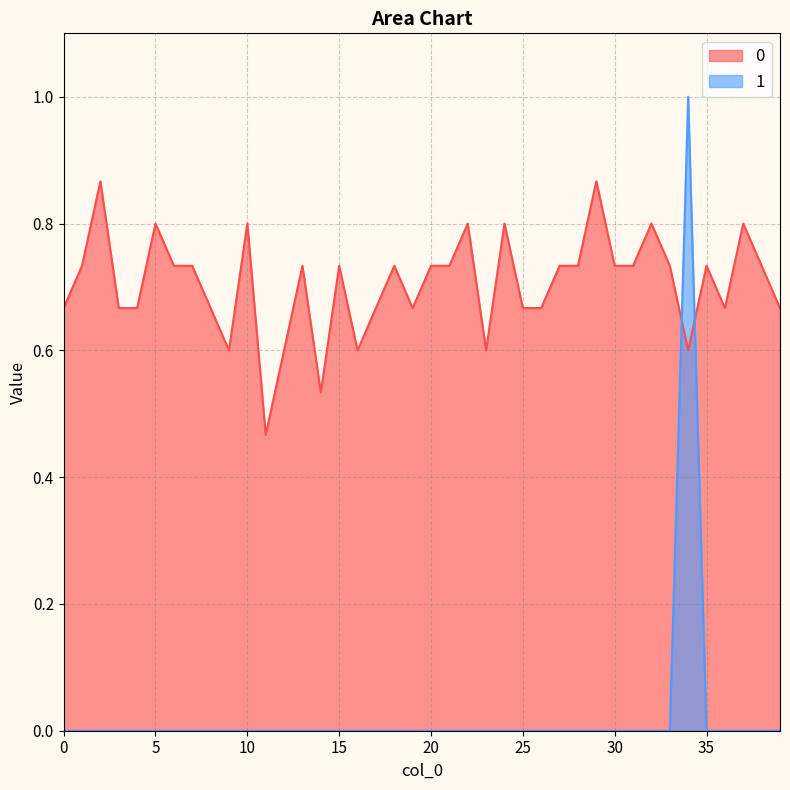

How many lines are shown in the chart?

2